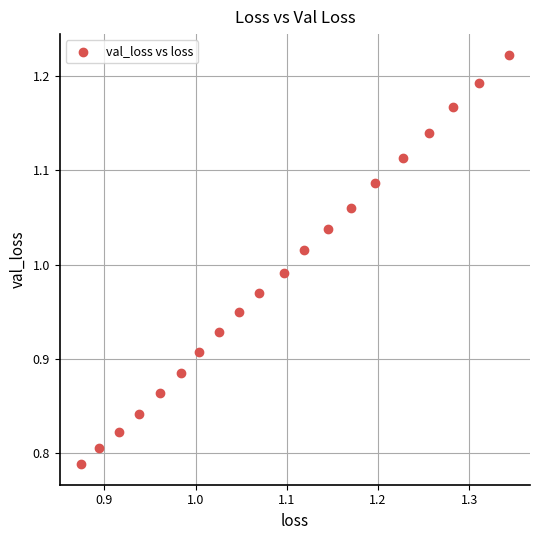

What is the range of Y values (max minus min)?

0.4